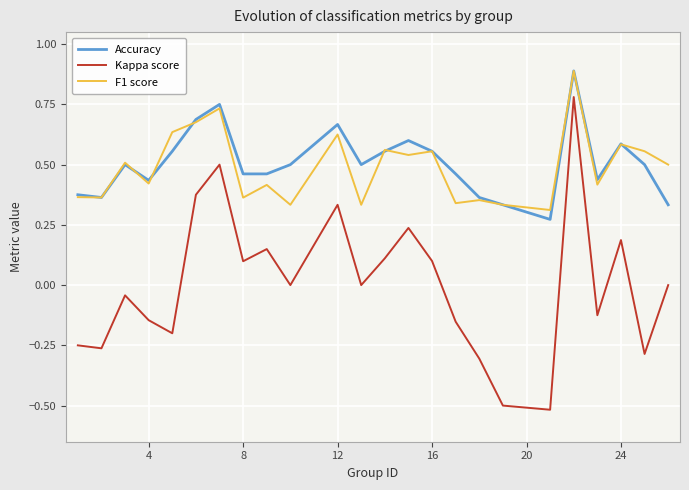

Which series has the largest range (max minus min)?

Kappa score